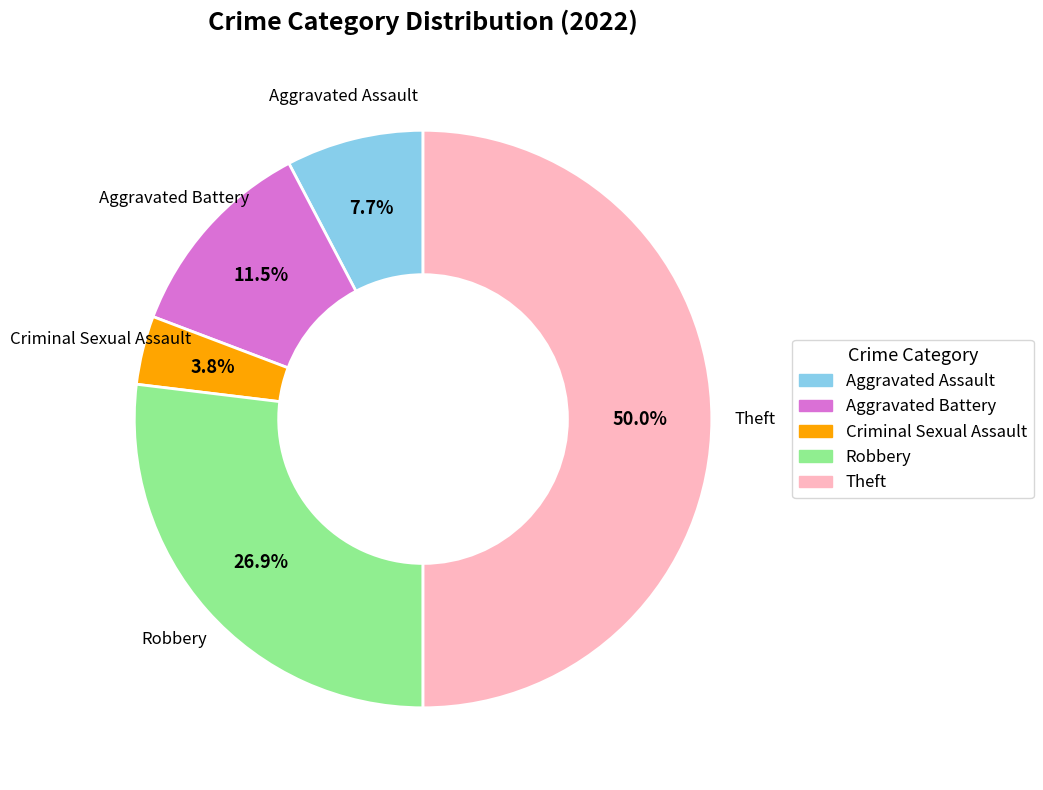

Count the number of slices in the pie.

5